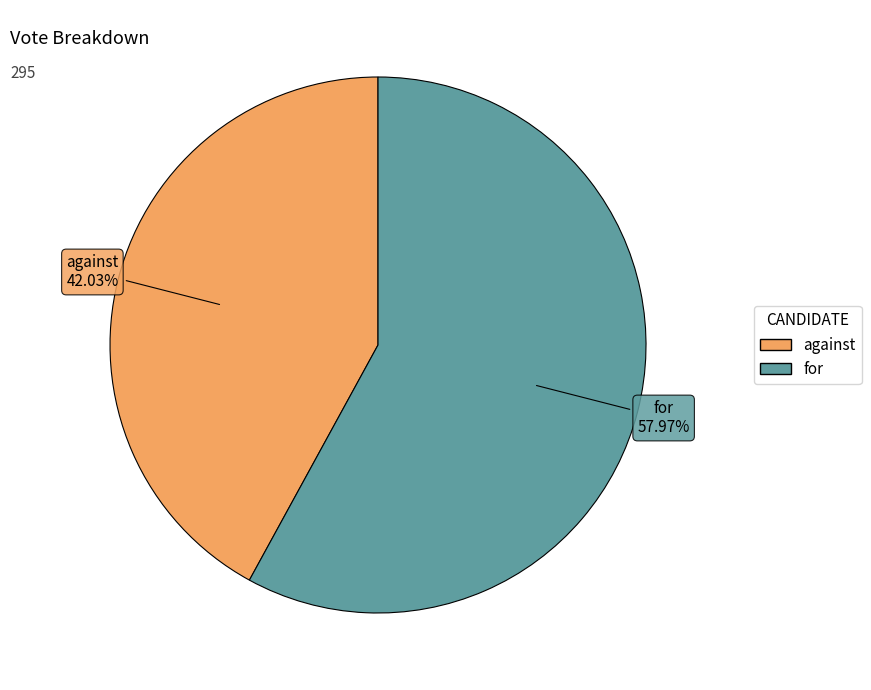

Do against and for together represent more than half of the pie?

Yes